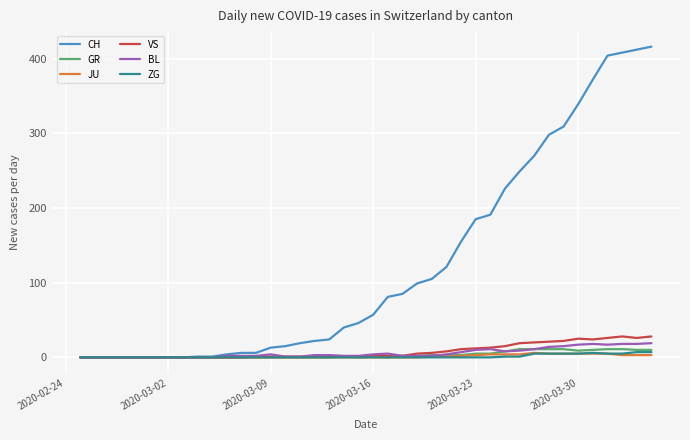

What is the highest value of the BL series?

19